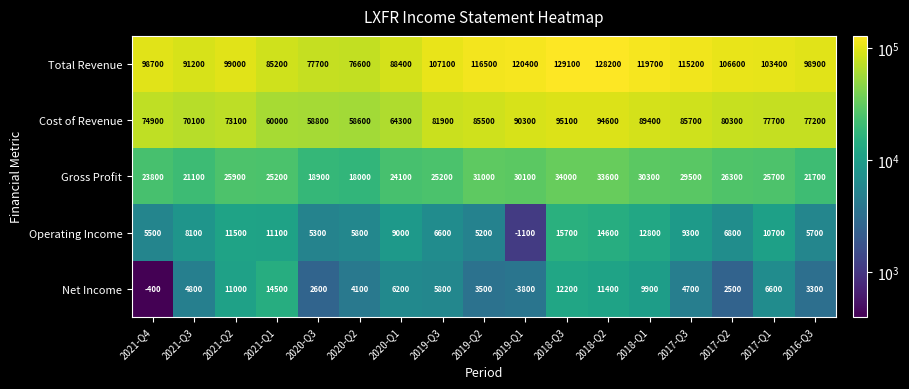

What is the maximum value shown in the chart?

129100